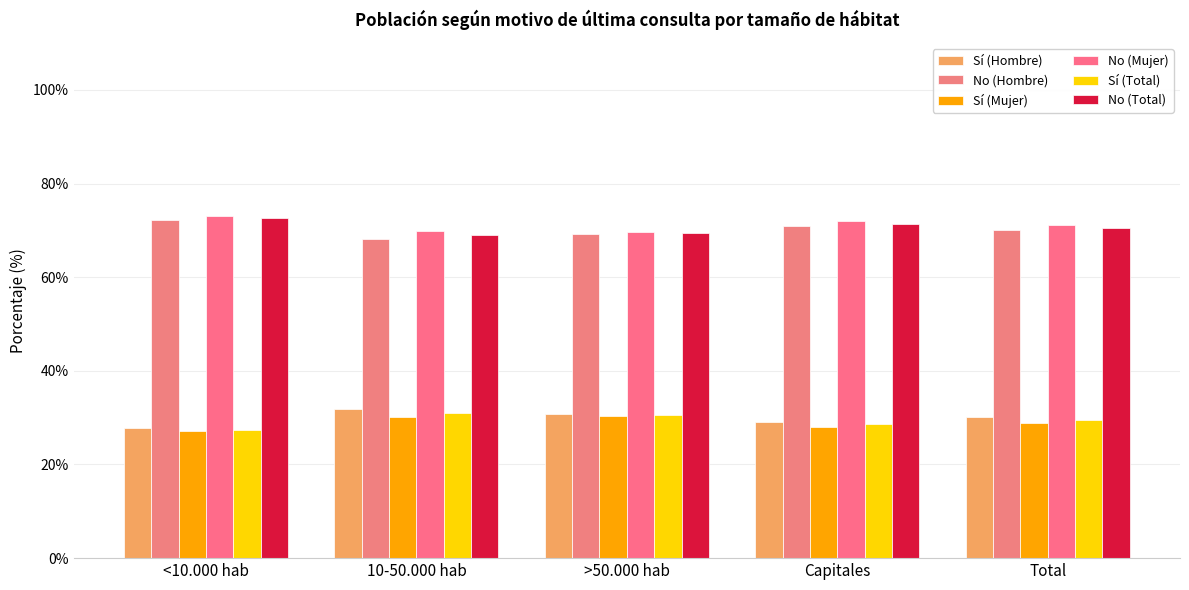

Which label corresponds to the smallest value in the chart?

<10.000 hab